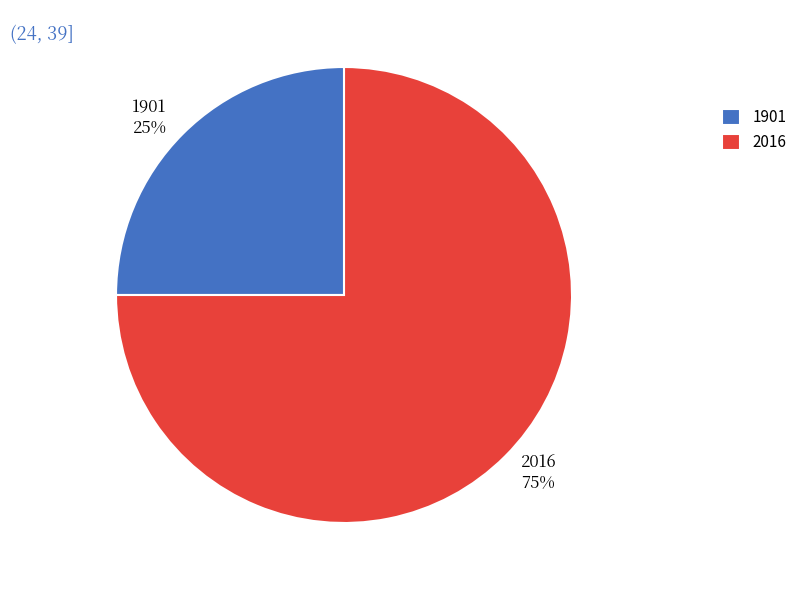

Which slice is the largest?

2016